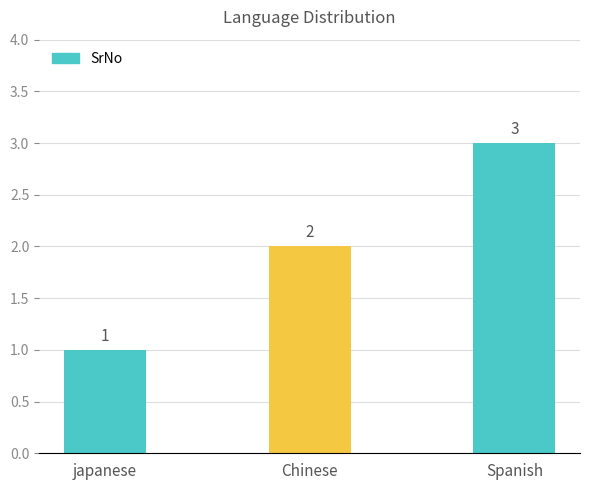

What position from the right is Chinese?

2